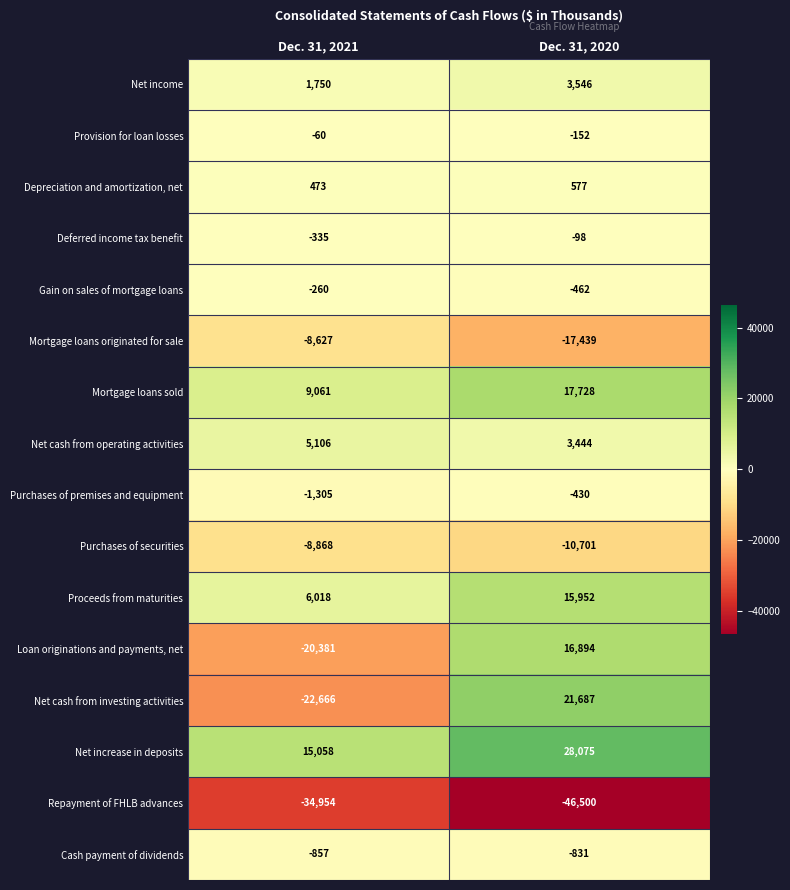

Which series has the largest total across all categories?

Net increase in deposits